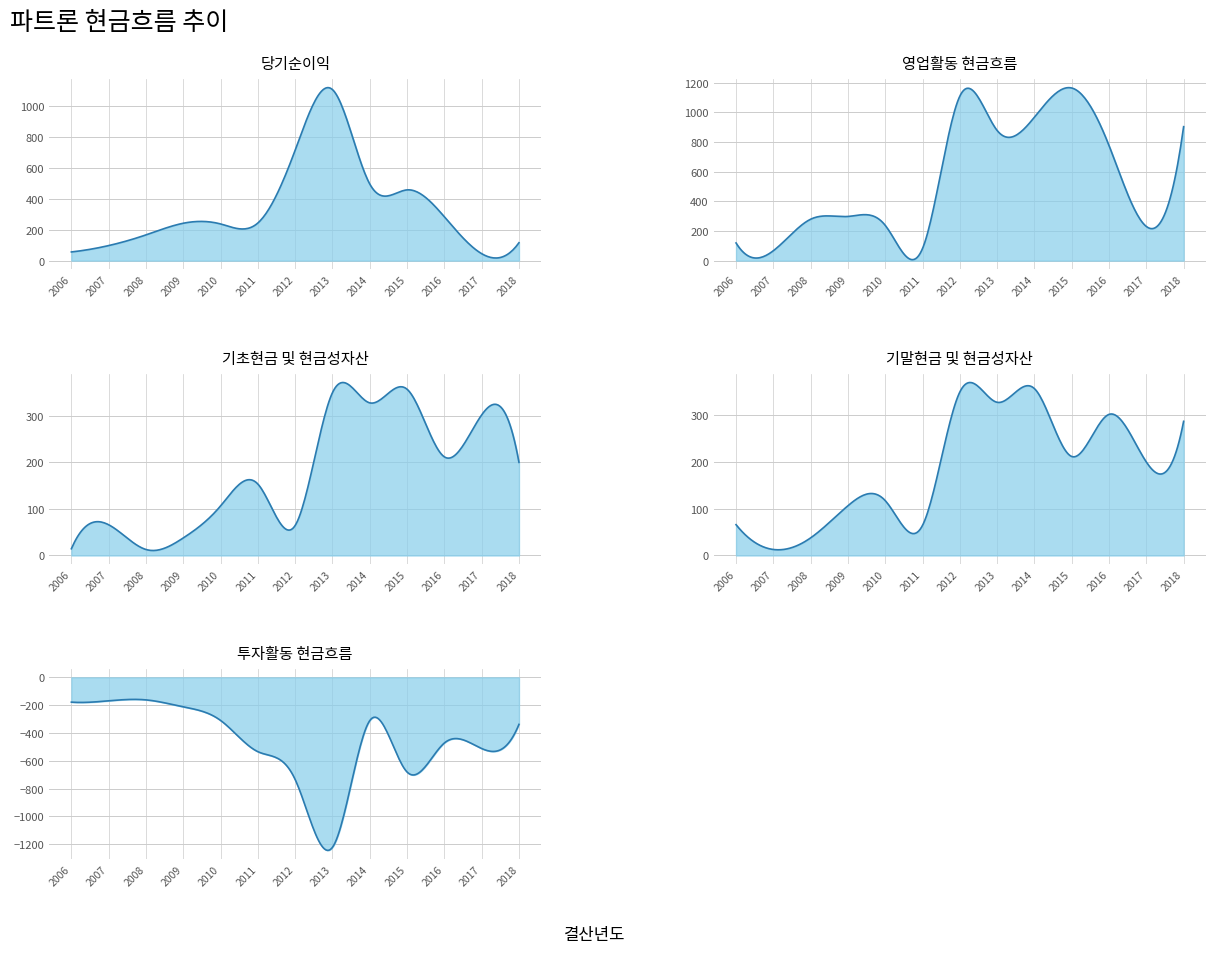

What is the total value across all series at 2009?

471.4